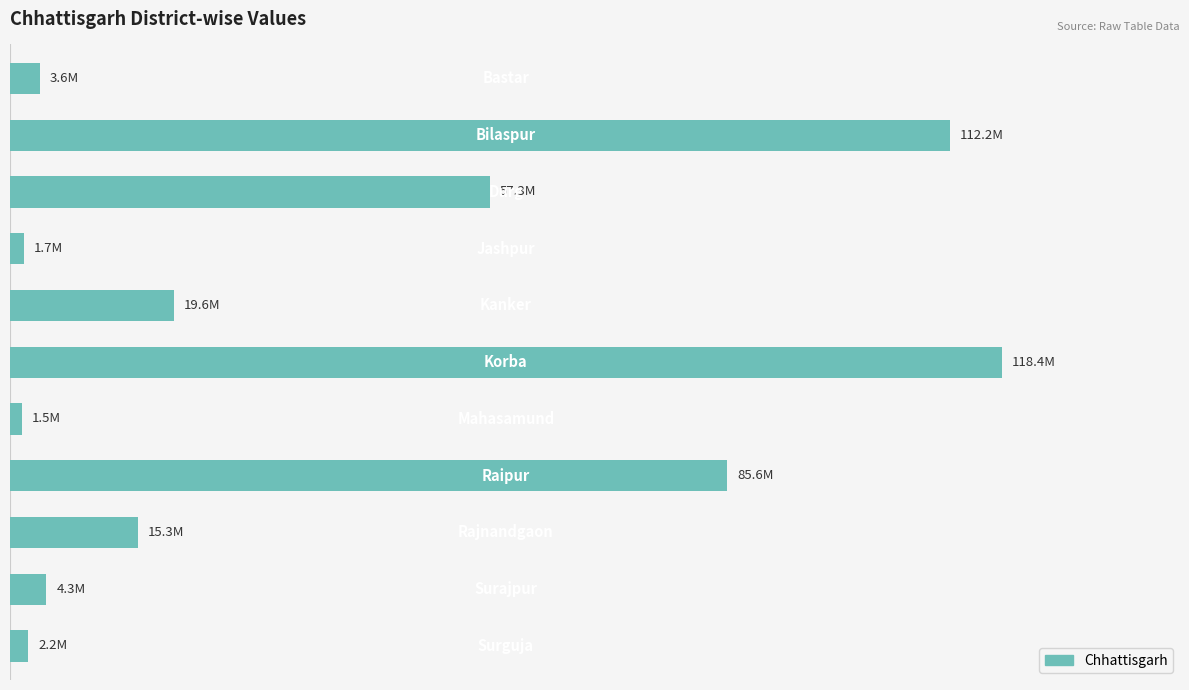

Does the chart contain any negative values?

No